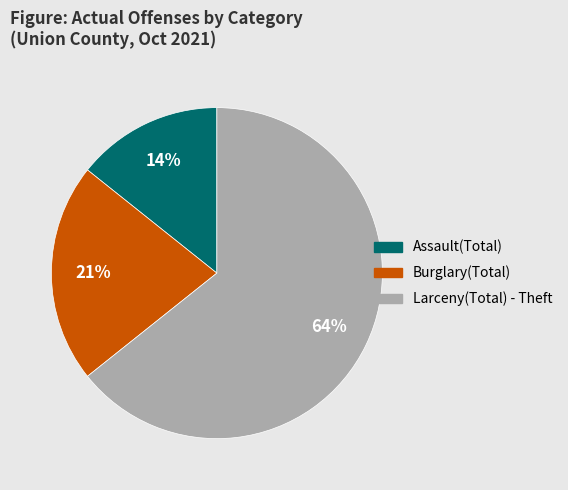

Is the sum of Assault(Total) and Burglary(Total) greater than half?

No